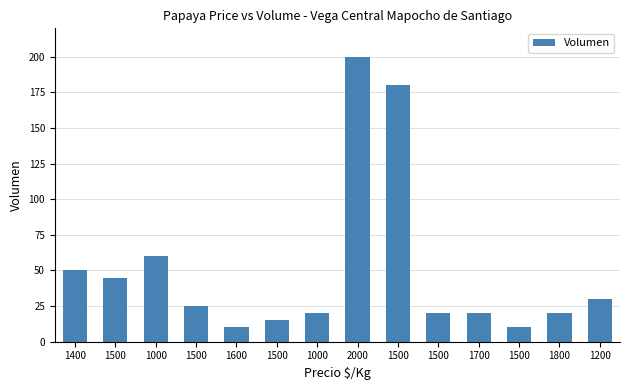

What is the label of the 6th bar from the left?

1500